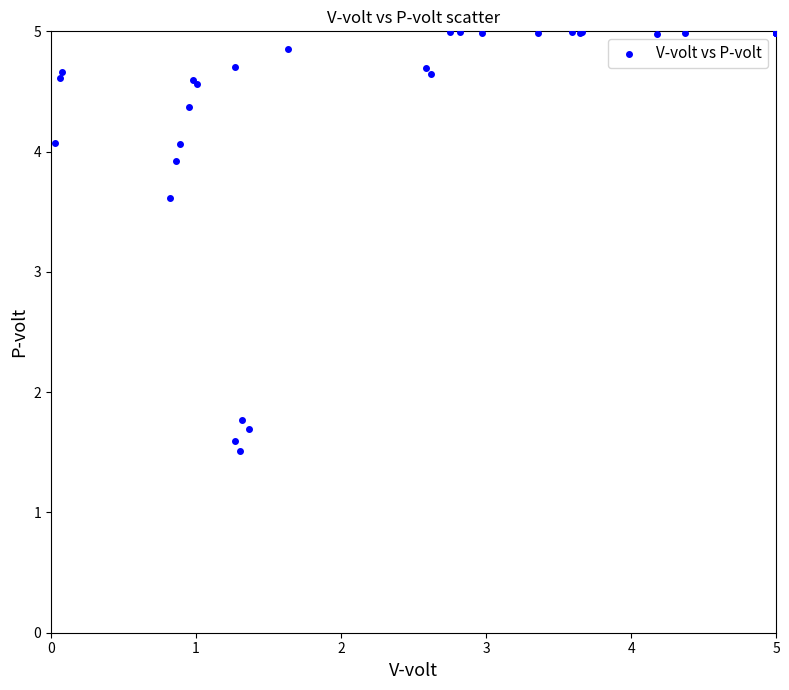

What Y value in the scatter plot is closest to 3?

3.6